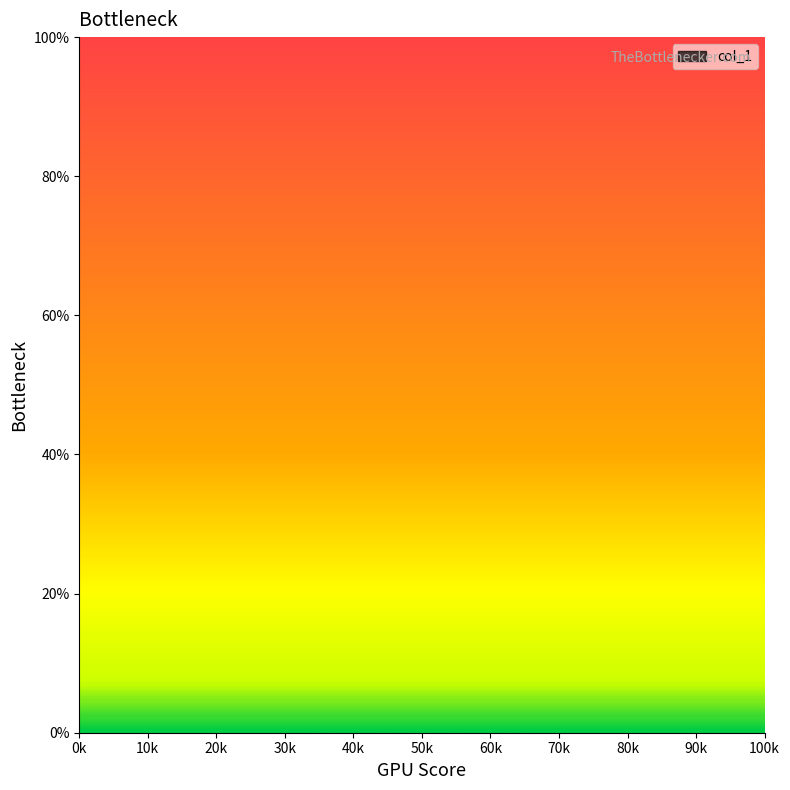

True or false: the data has more than 1 interior local peaks.

True